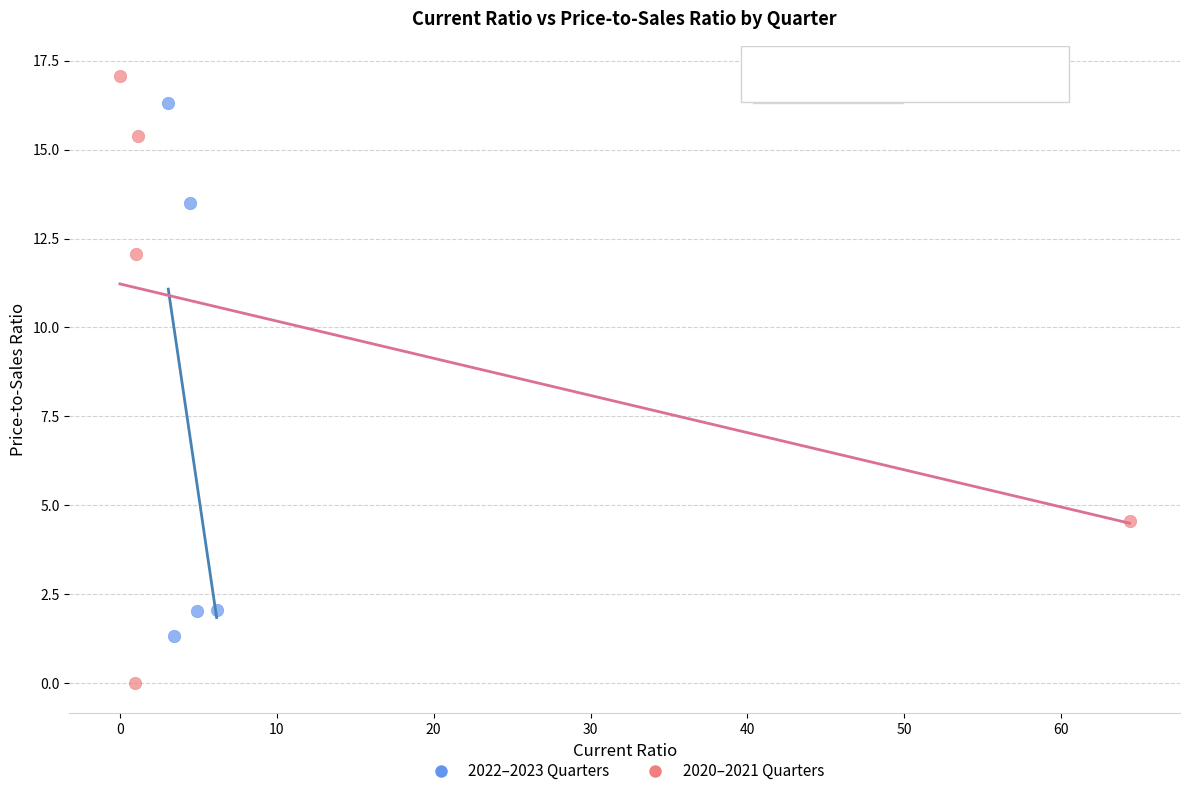

Which series has the widest spread of Y values?

2020–2021 Quarters